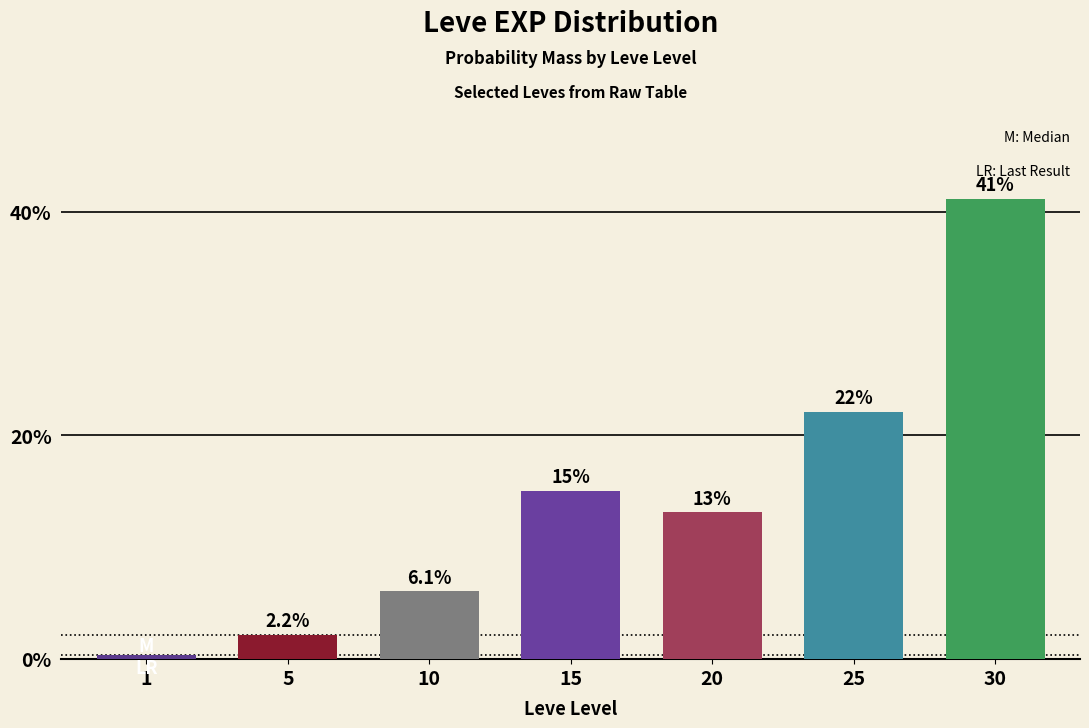

The chart shows a value of 32.5 at 25. True or false?

False